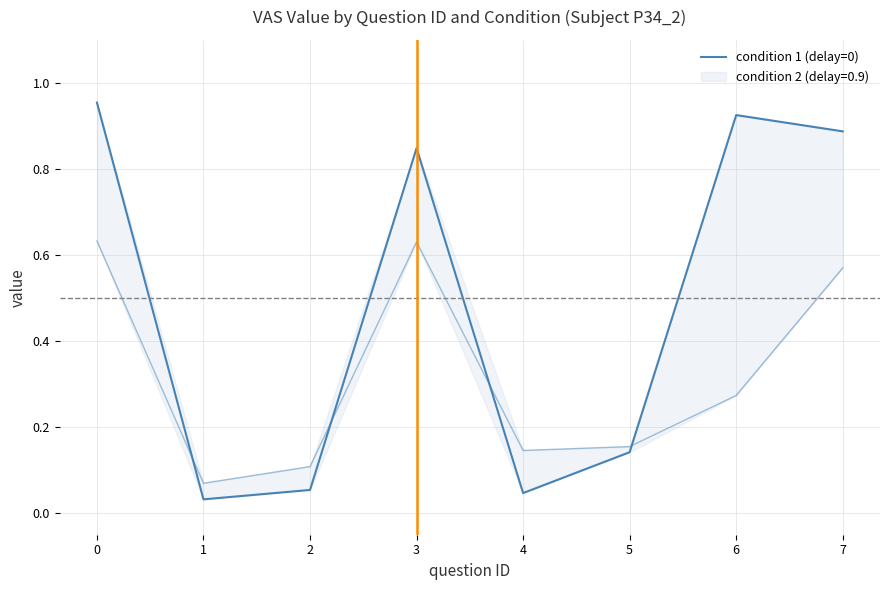

What is the sum of all values?

3.9